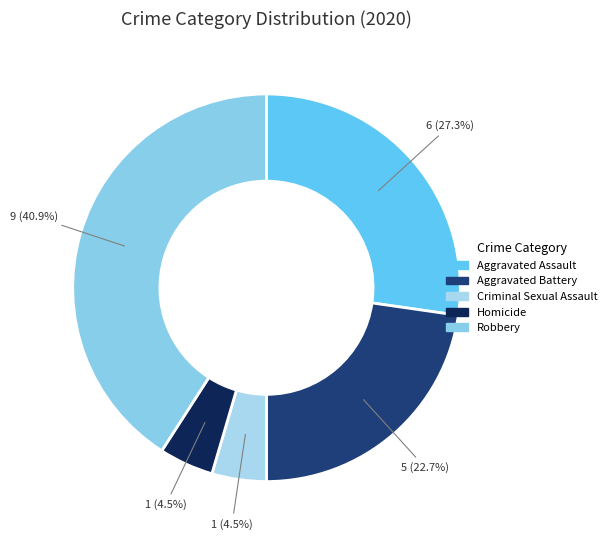

Which category has the biggest portion of the pie?

Robbery